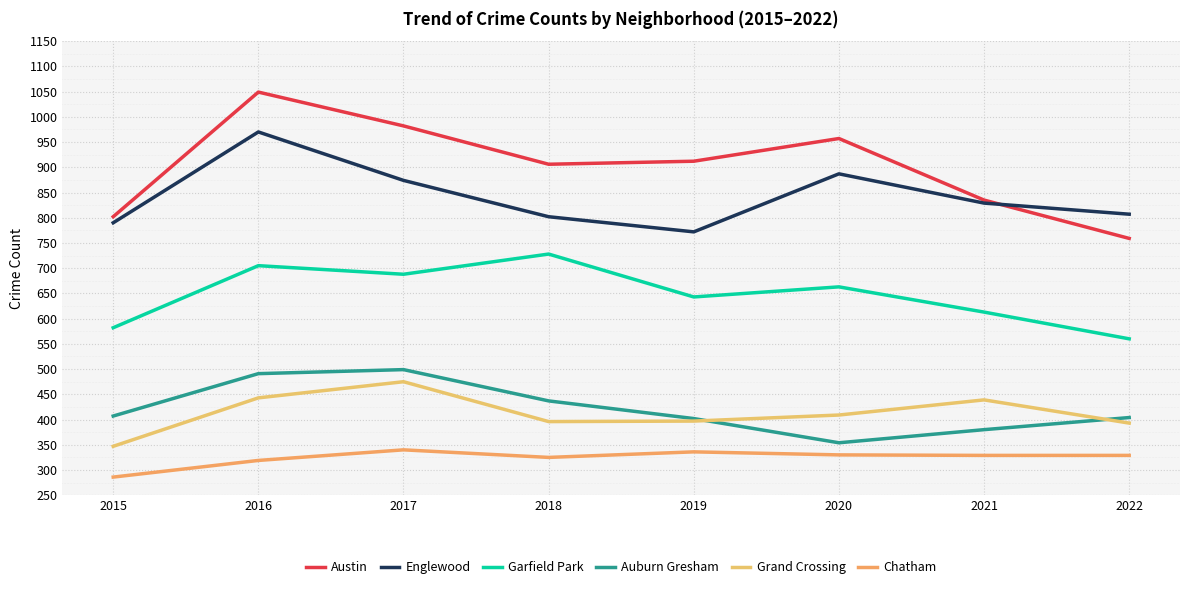

What is the total value across all series at 2022?

3252